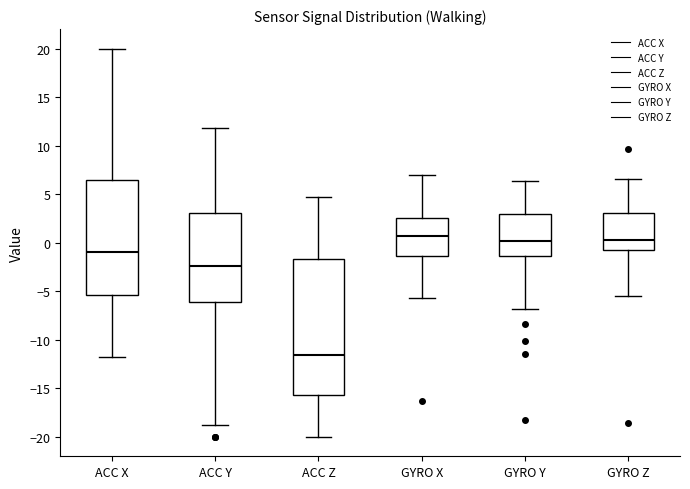

Comparing the boxes themselves (not the whiskers), which one is the tallest?

ACC Z